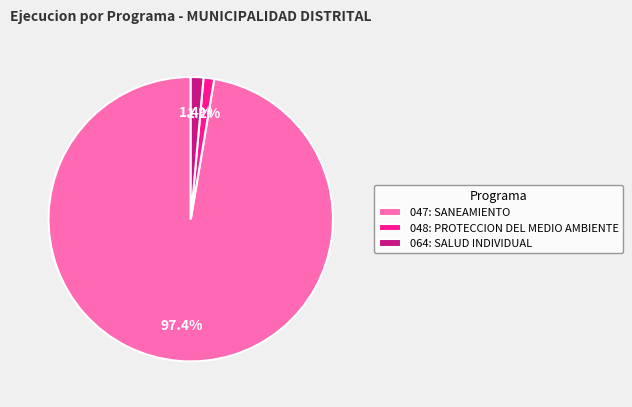

Does 047: SANEAMIENTO represent more than half of the total?

Yes